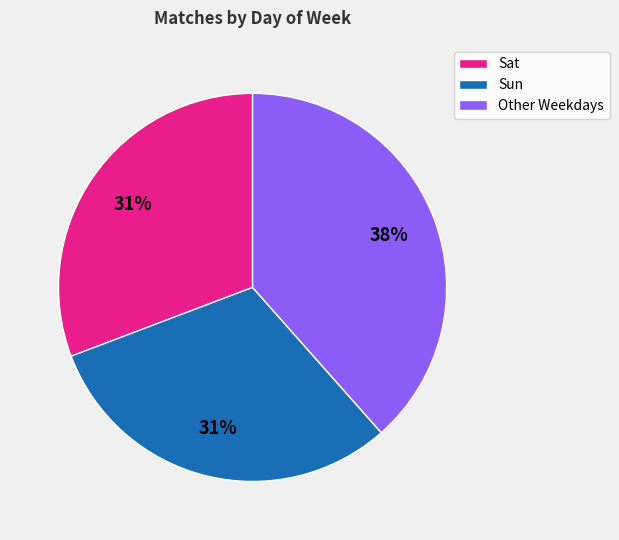

Do Other Weekdays and Sun together represent more than half of the pie?

Yes